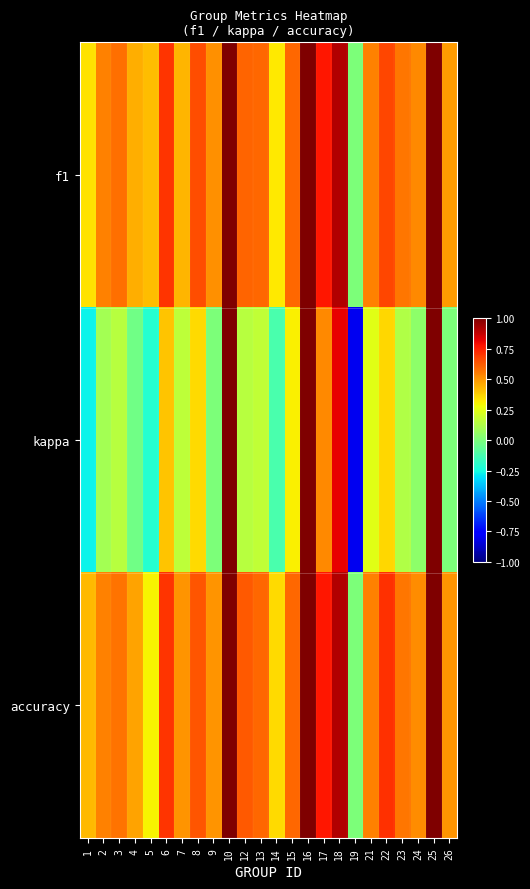

What is the spread (max minus min) of values at 17?

0.2